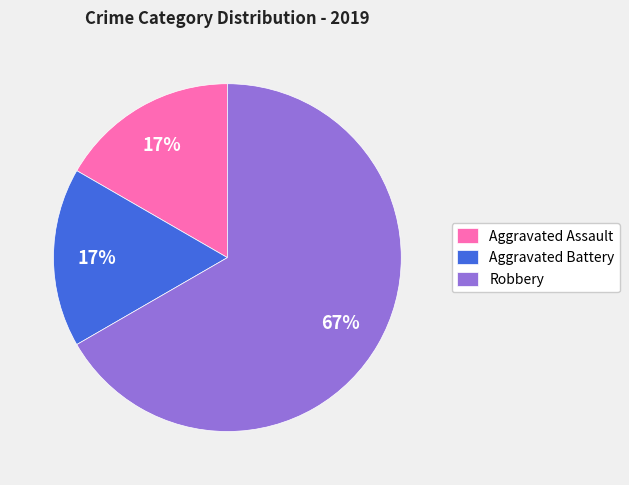

Count the number of slices in the pie.

3